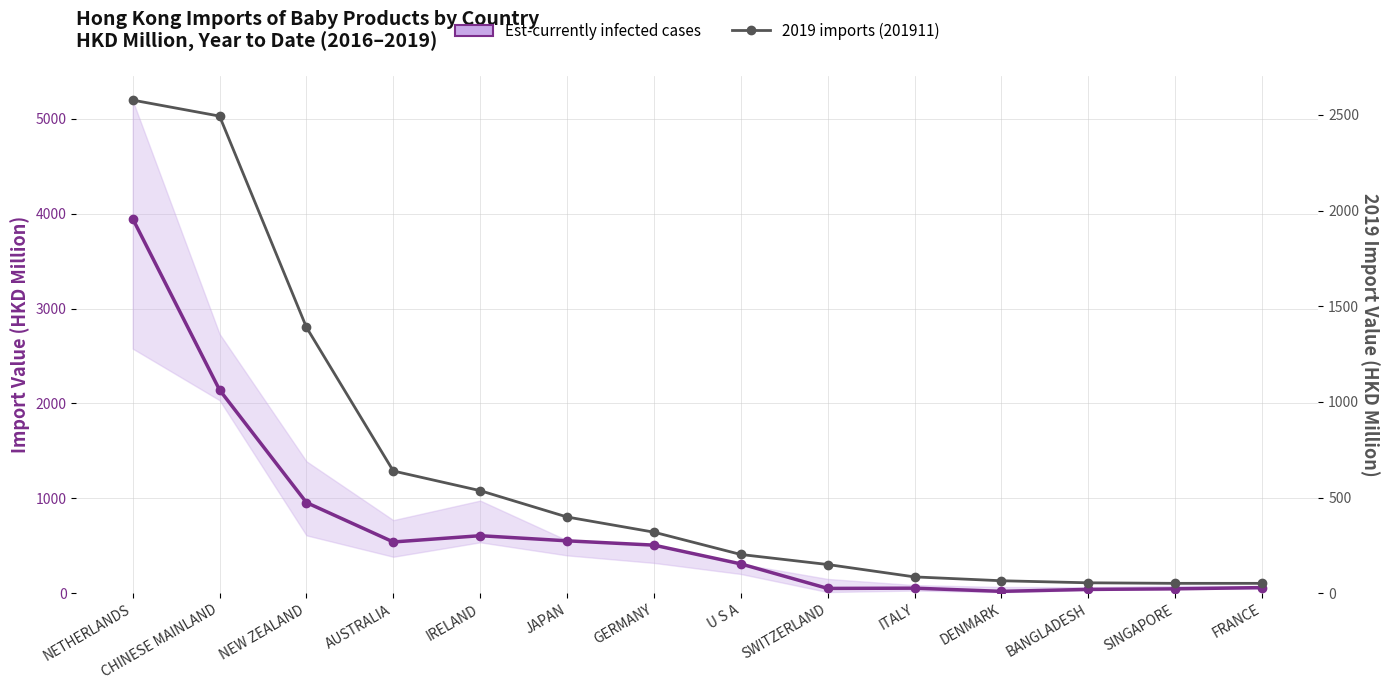

What is the difference between the 2019 Import Value (201911) values at NETHERLANDS and GERMANY?

2258.6